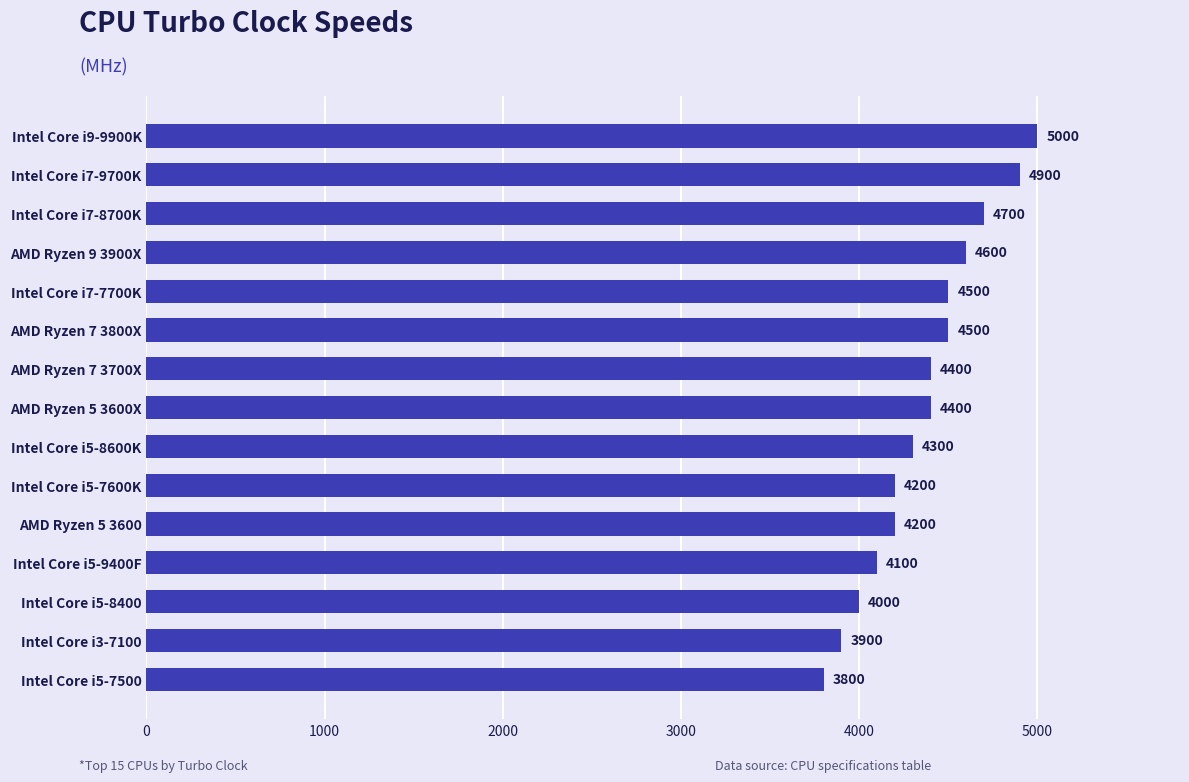

What is the label of the 1st bar from the top?

Intel Core i9-9900K